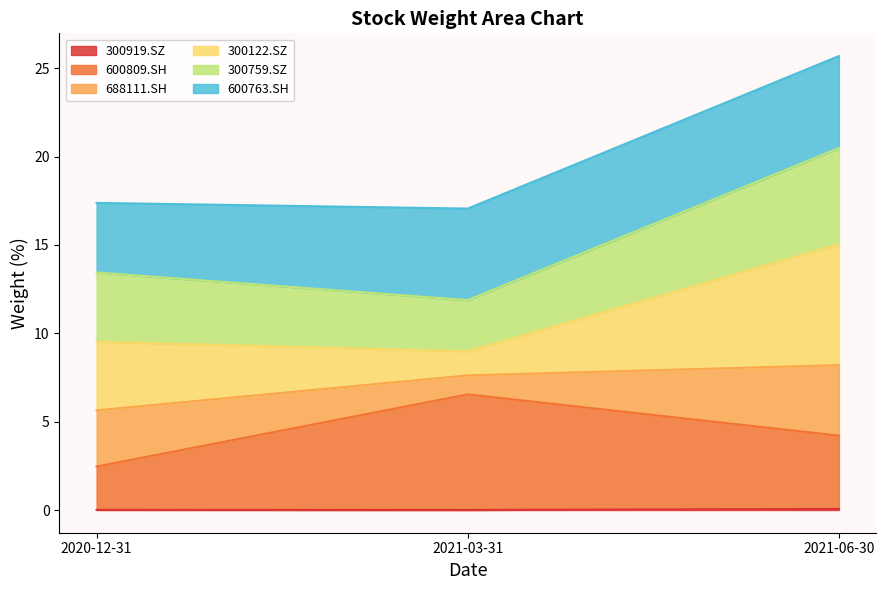

Between 2021-03-31 and 2021-06-30, which is larger?

2021-06-30